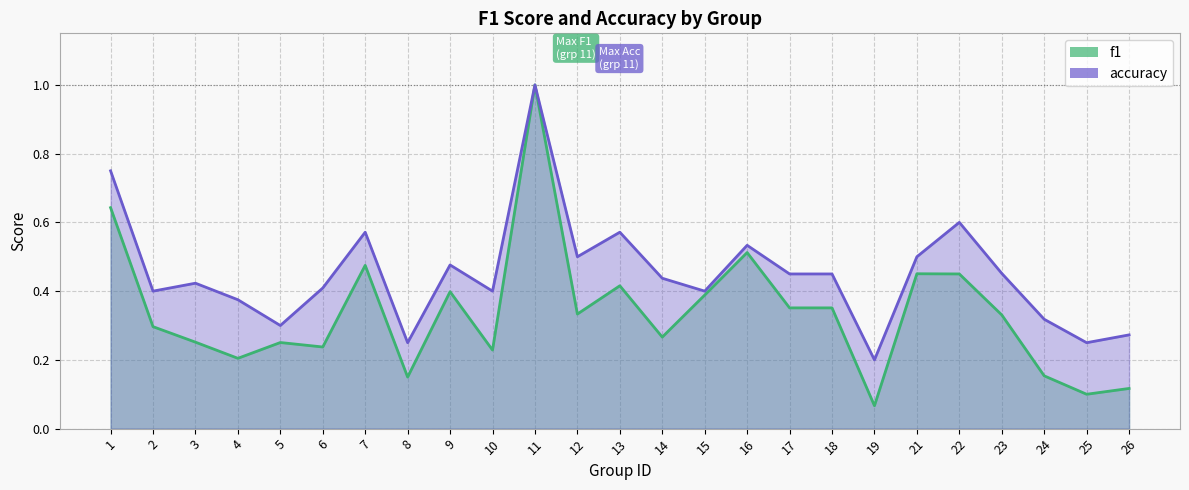

The value of f1 at 23 is 0.3. True or false?

True